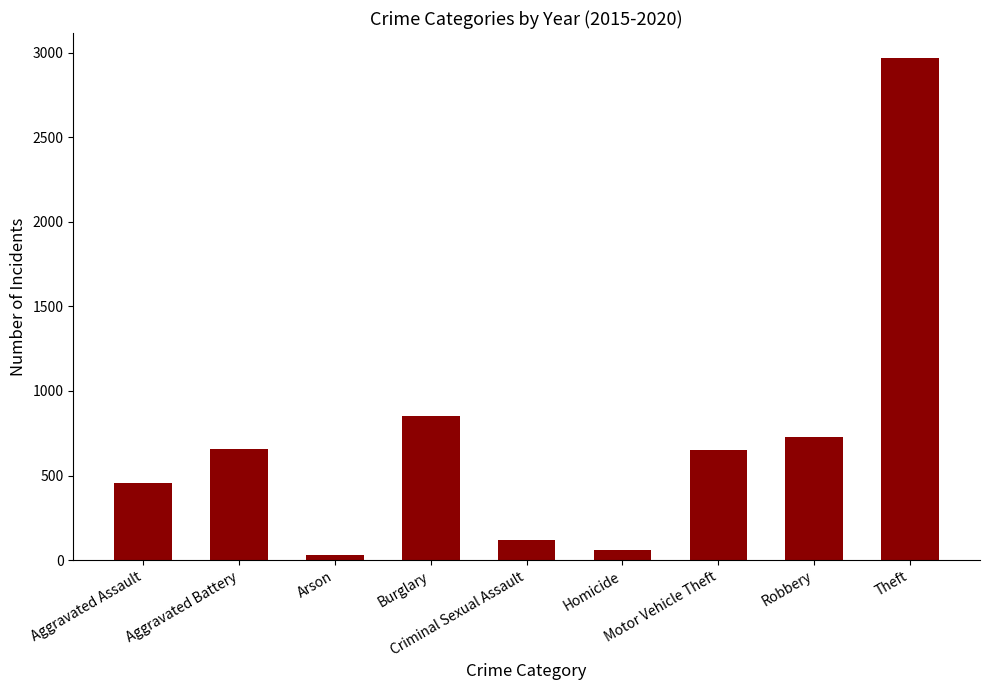

At which label is the value closest to 1498?

Burglary